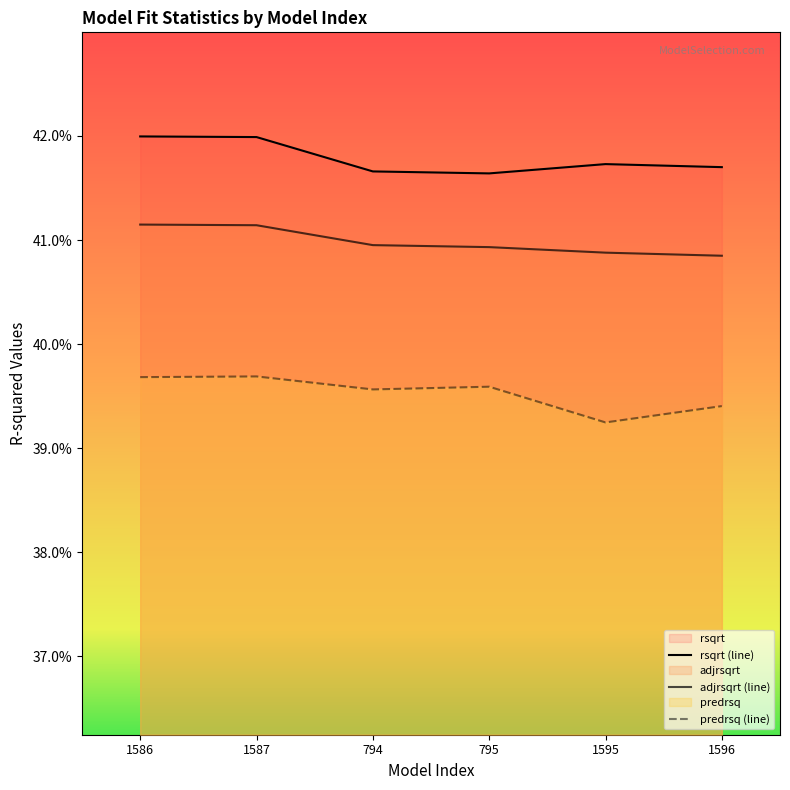

What are all the series names shown in the legend?

rsqrt (line), adjrsqrt (line), predrsq (line)